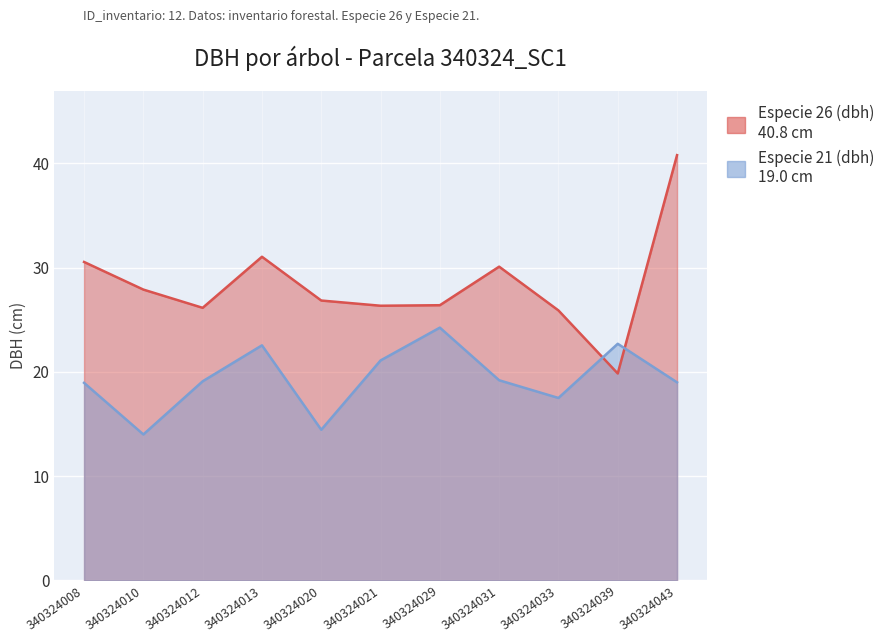

Is the value of Especie 26 (dbh) at 340324013 greater than the value of Especie 21 (dbh) at 340324012?

Yes